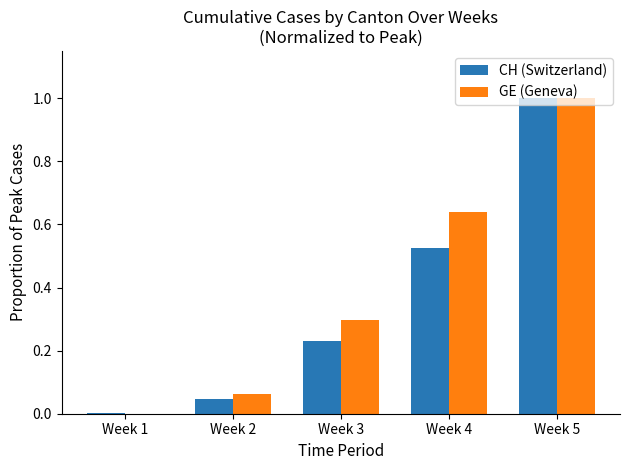

How many positive values does the GE (Geneva) series have?

4